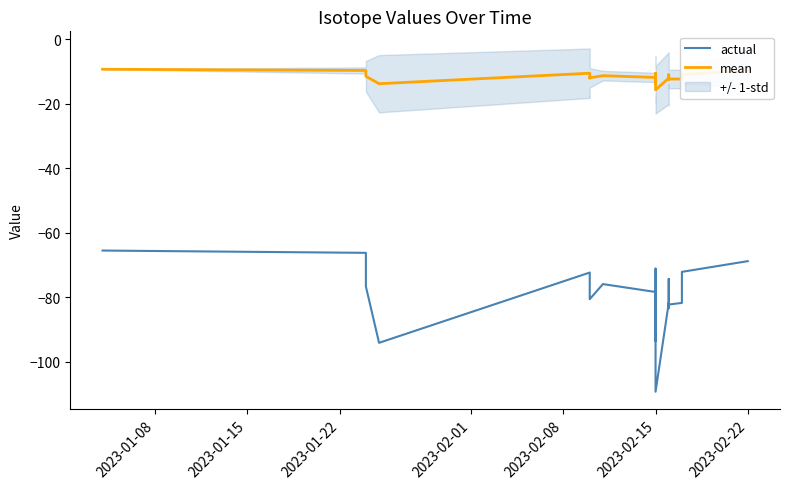

What is the label of the 13th point from the left?

2023-02-15